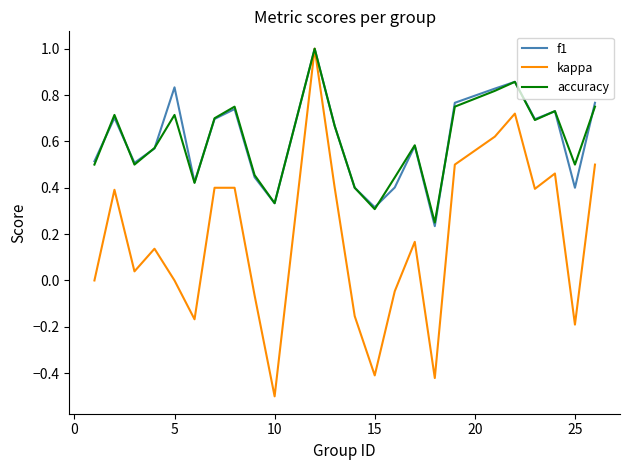

True or false: kappa has more than 2 interior local peaks.

True